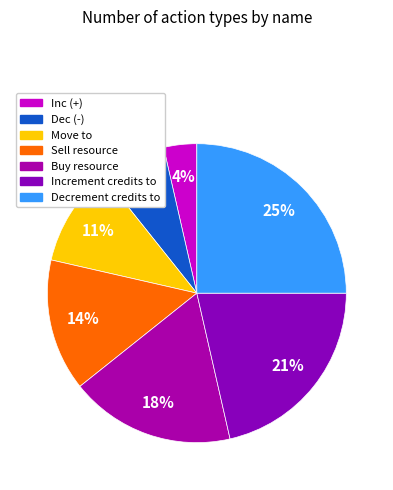

What is the smallest slice in the pie chart?

Inc (+)